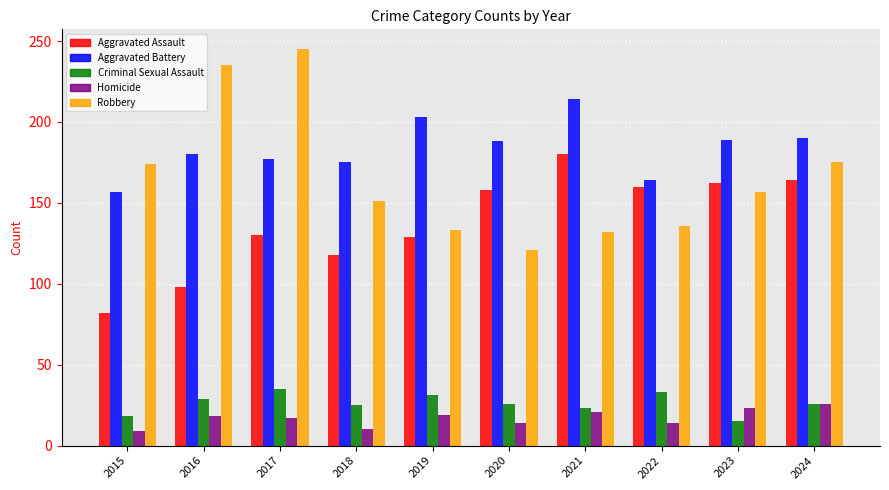

Read the Criminal Sexual Assault value at 2019, to the nearest 5.

30